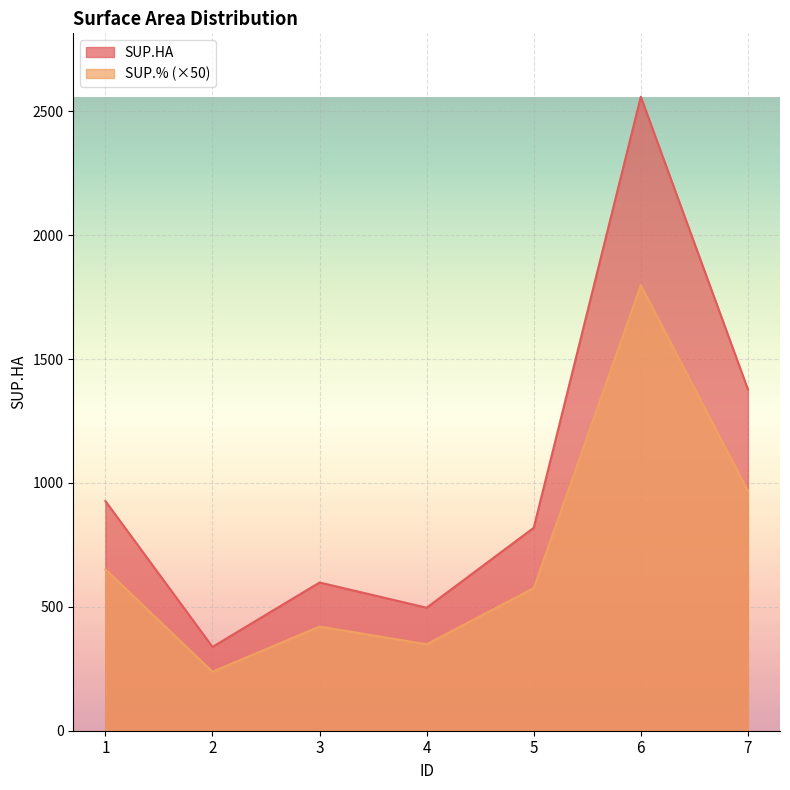

Which series has the widest spread of values?

SUP.HA